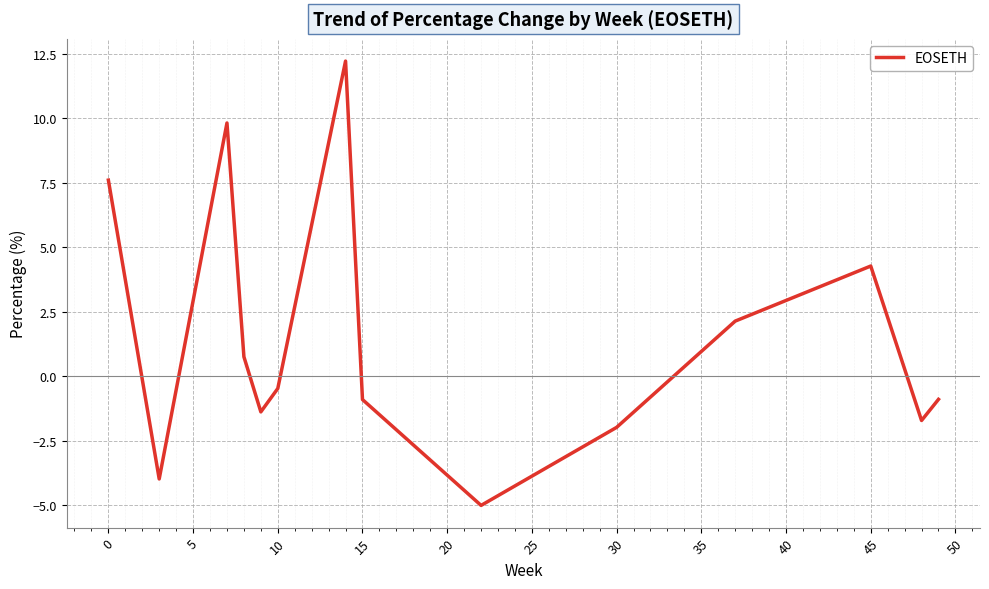

How many distinct data groups are displayed?

1